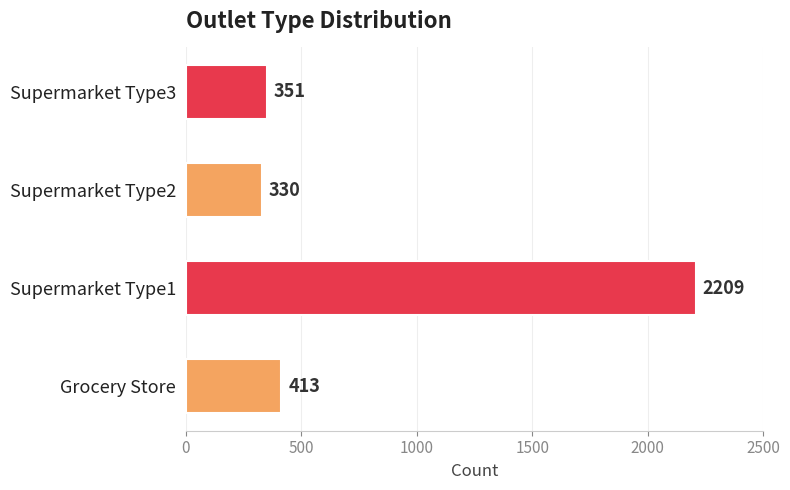

How many data points are less than 413?

2